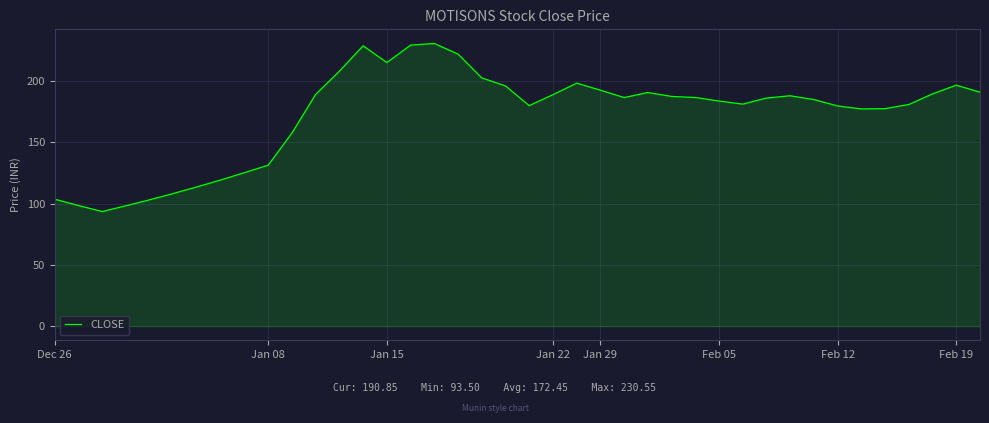

What is the greatest value displayed?

230.6